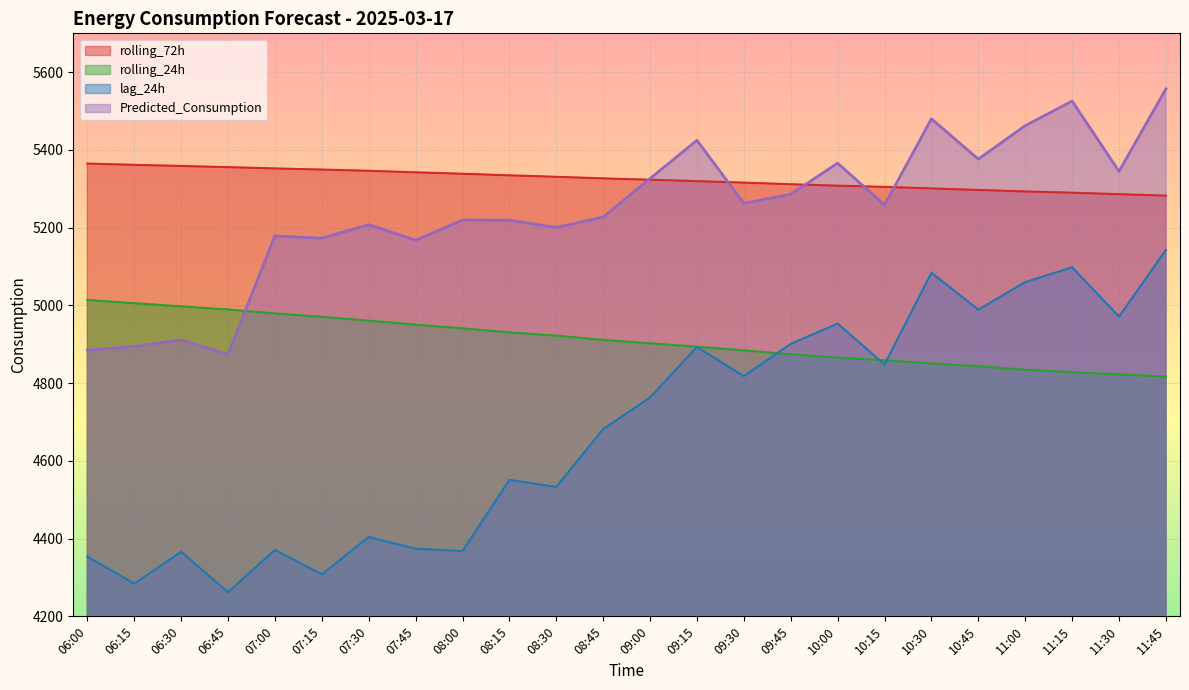

How many lines are shown in the chart?

4